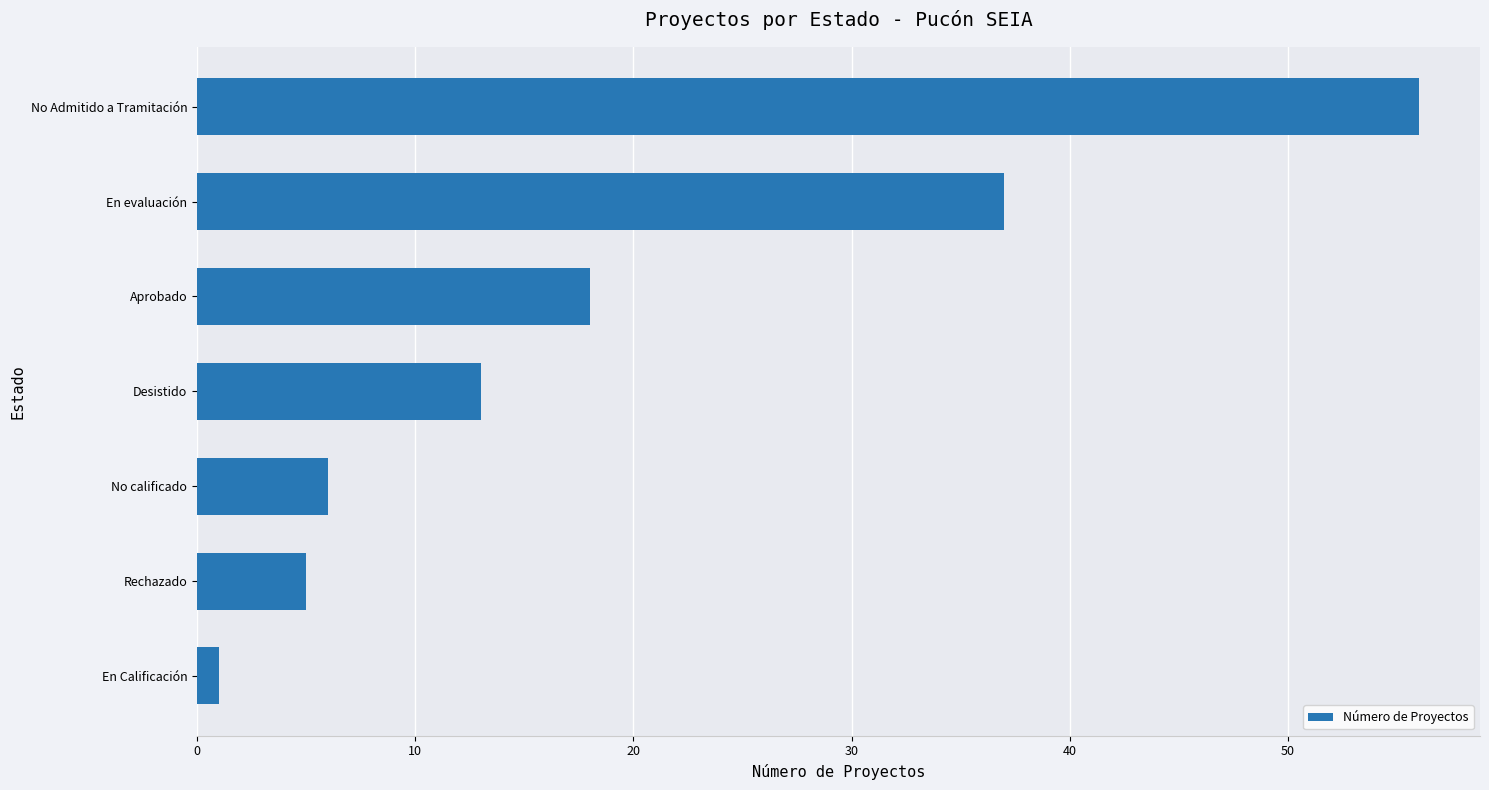

What is the smallest value displayed?

1